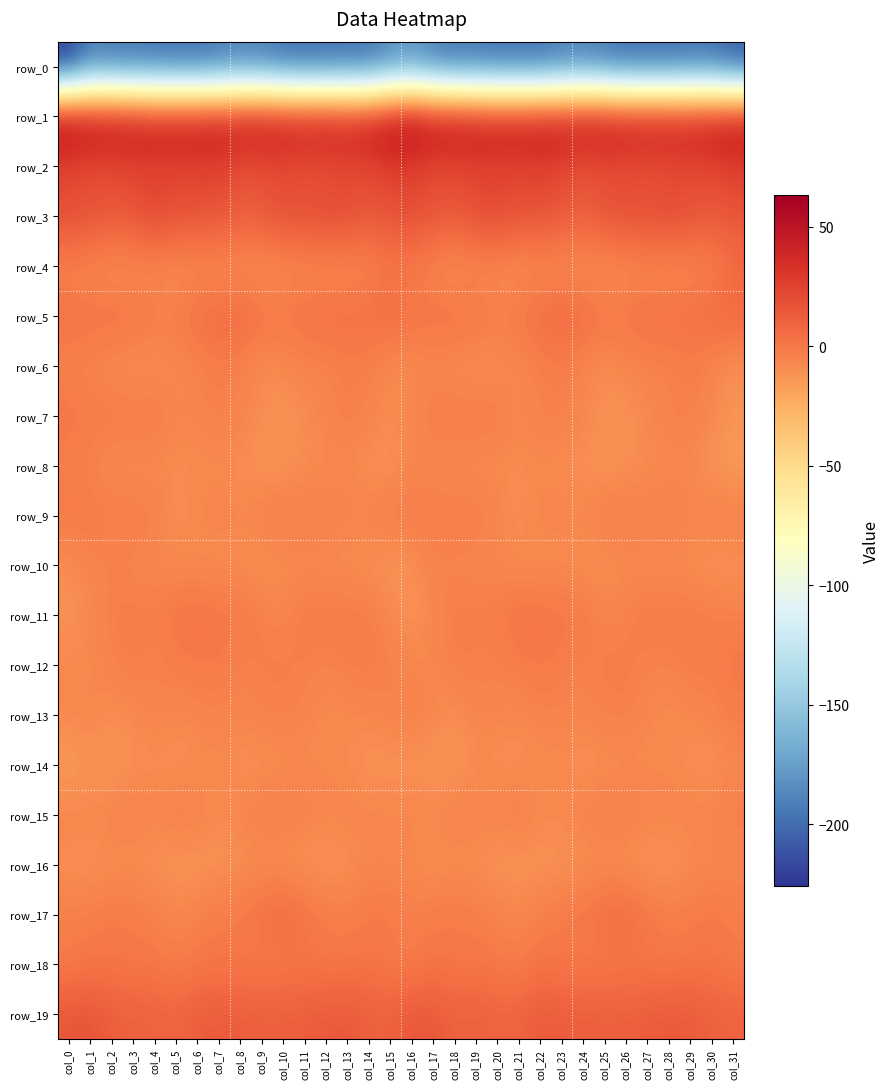

What is the sum of all row_0 values?

-6382.7